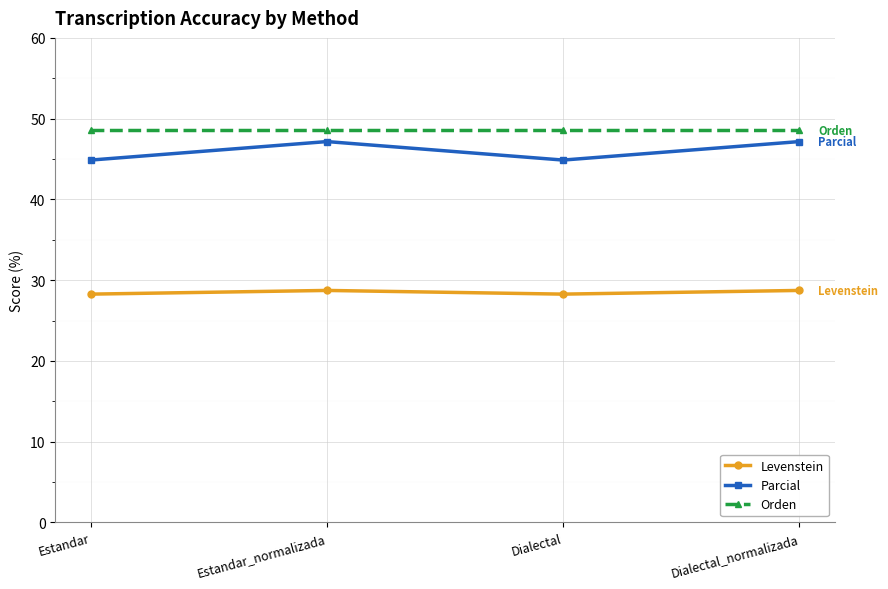

How many lines are shown in the chart?

3